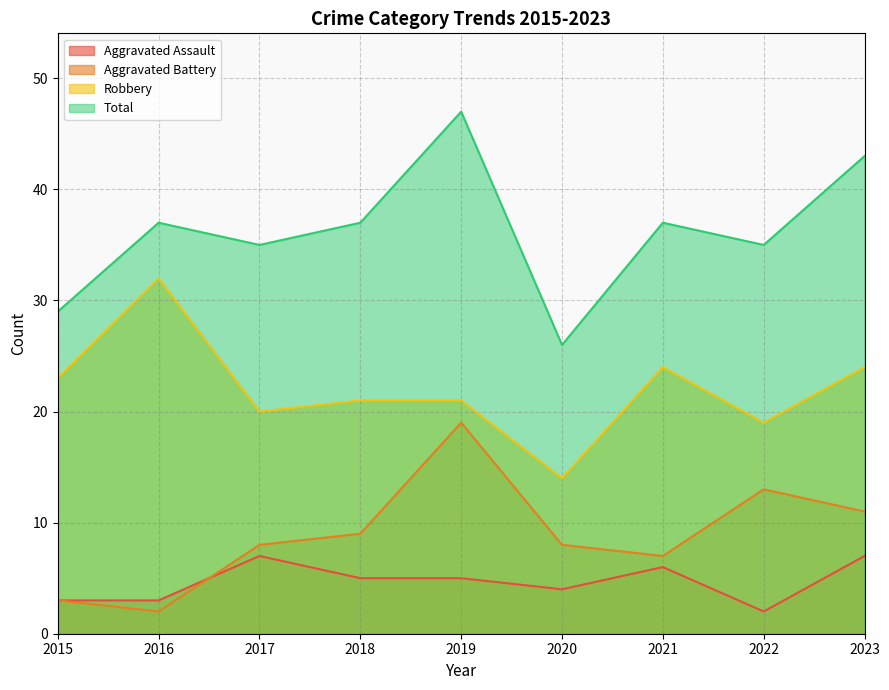

Which has a higher value, 2018 or 2015?

2018